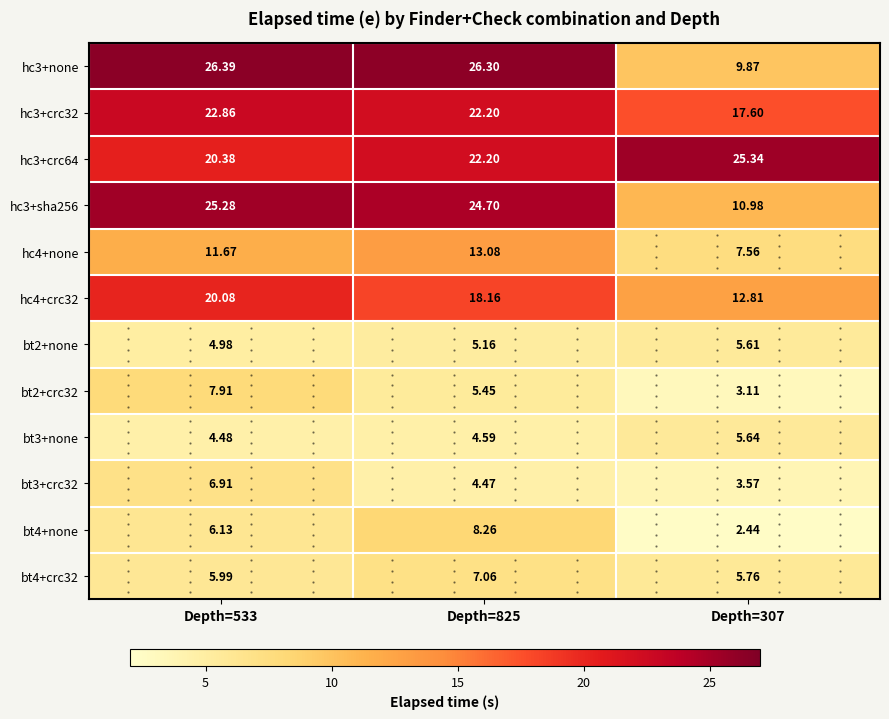

What is the difference between the highest and lowest values at Depth=307?

22.9